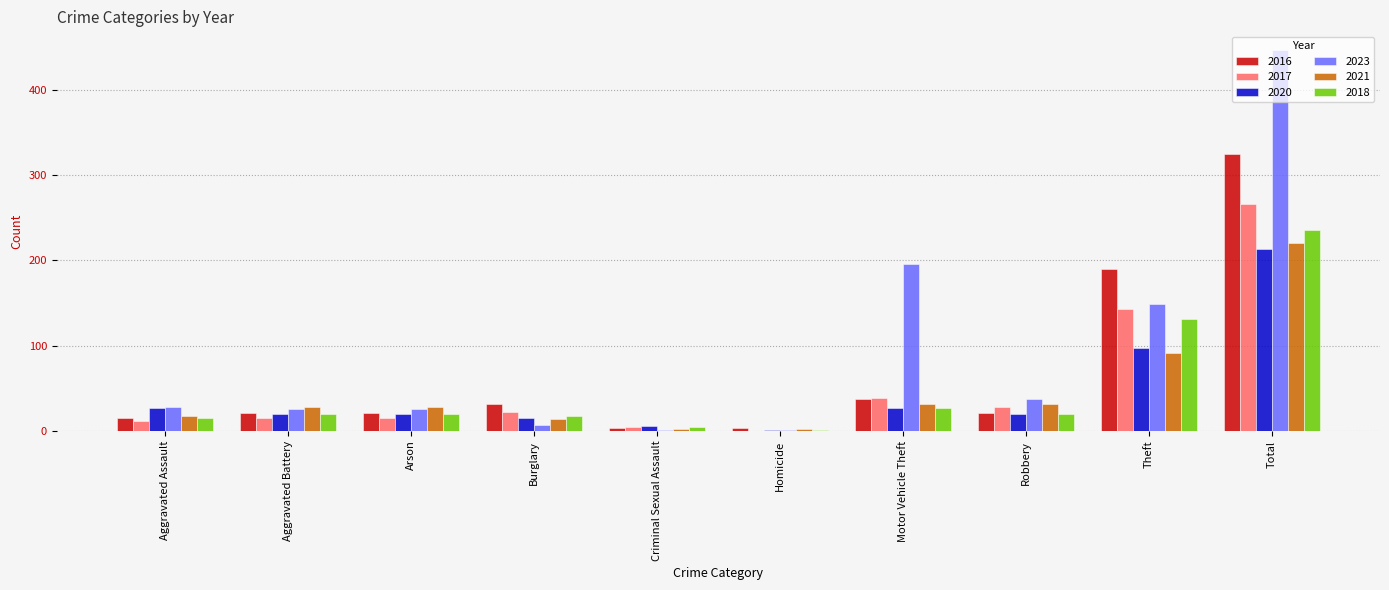

Read the 2020 value at Aggravated Assault, to the nearest 5.

25